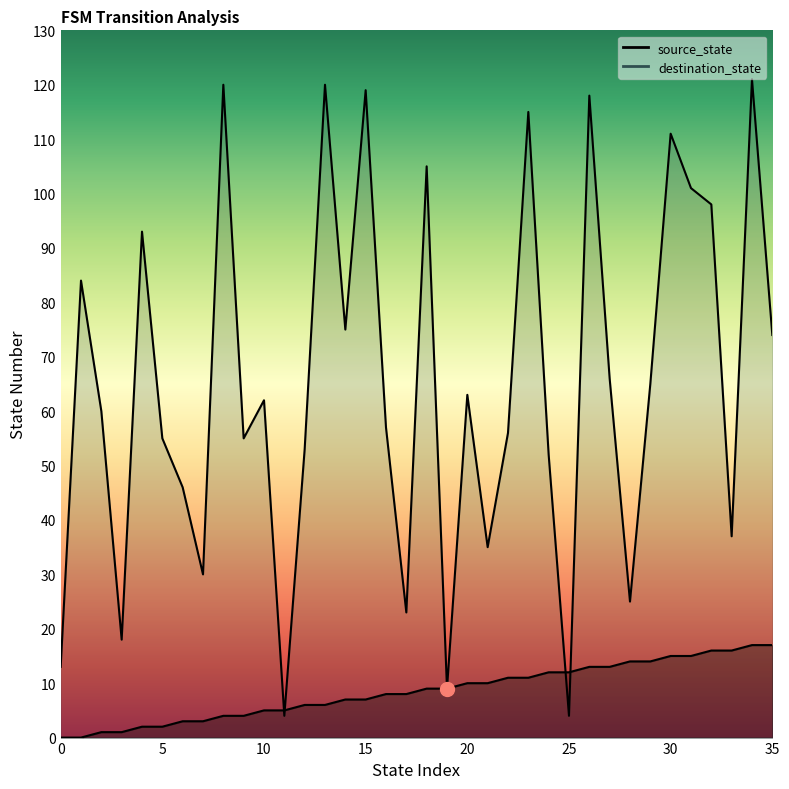

Between which two adjacent categories do destination_state and source_state first intersect?

10 and 11